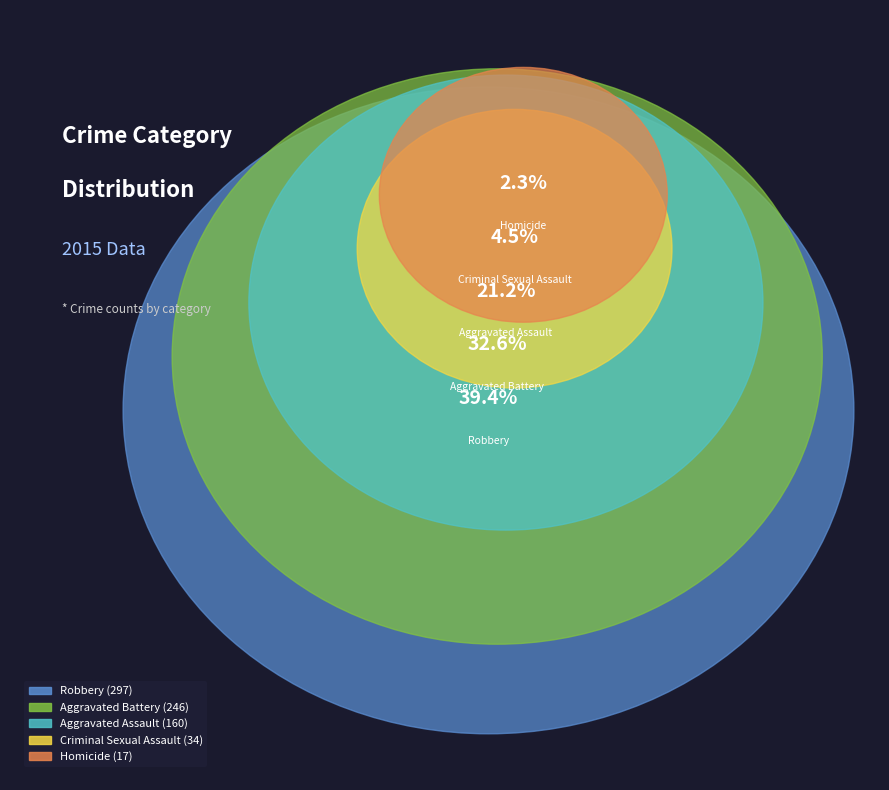

Does any single category account for the majority?

No